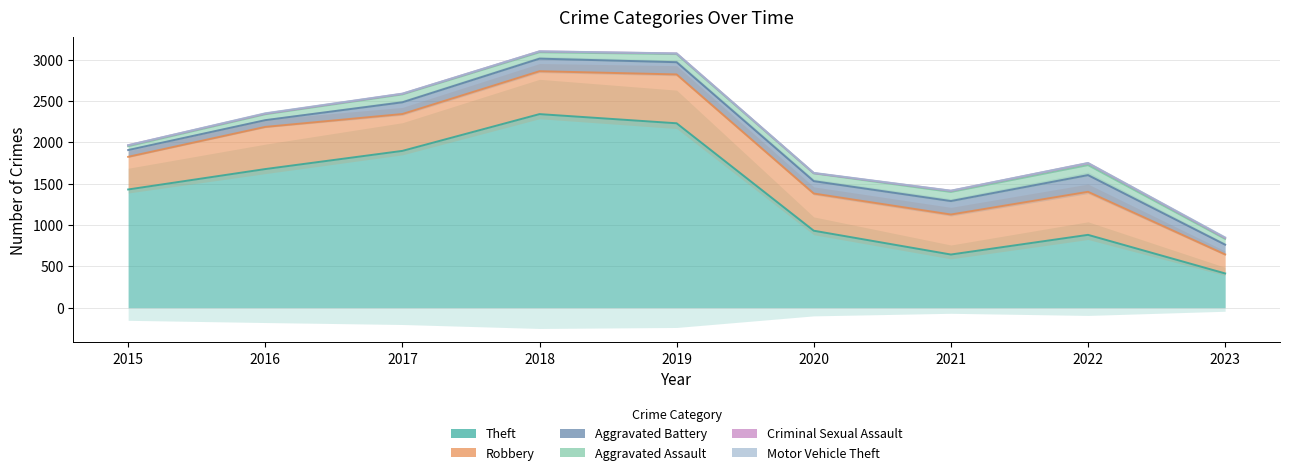

In Theft, how many points are higher than both neighbors (excluding endpoints)?

2